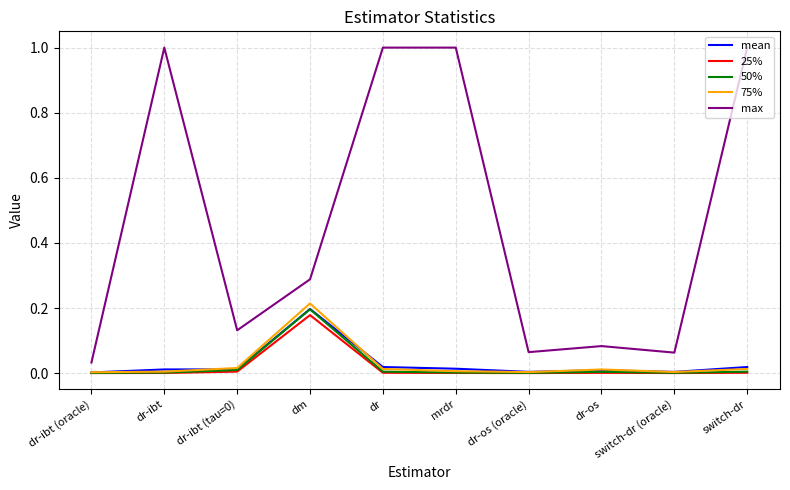

In 75%, how many points are higher than both neighbors (excluding endpoints)?

2